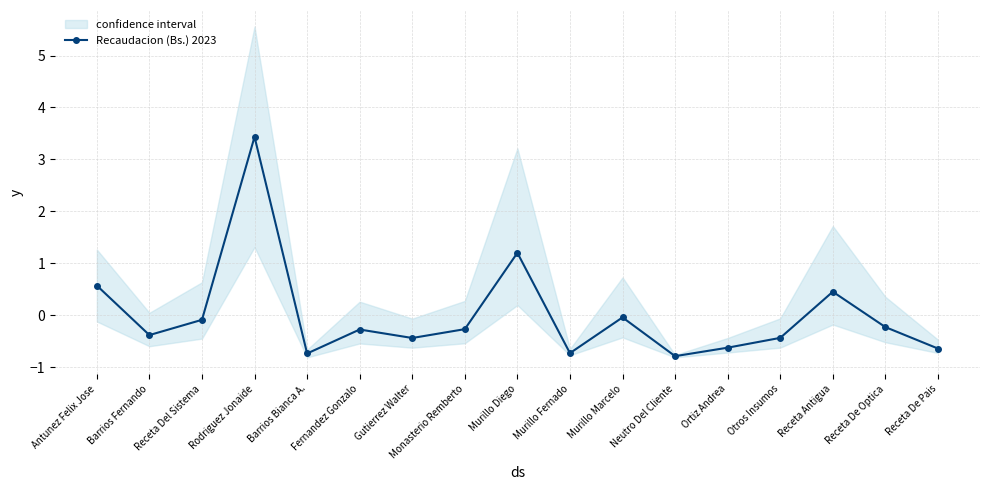

Rank the categories by value from highest to lowest.

Rodriguez Jonaide, Murillo Diego, Antunez Felix Jose, Receta Antigua, Murillo Marcelo, Receta Del Sistema, Receta De Optica, Monasterio Remberto, Fernandez Gonzalo, Barrios Fernando, Otros Insumos, Gutierrez Walter, Ortiz Andrea, Receta De Pais, Murillo Fernado, Barrios Bianca A., Neutro Del Cliente